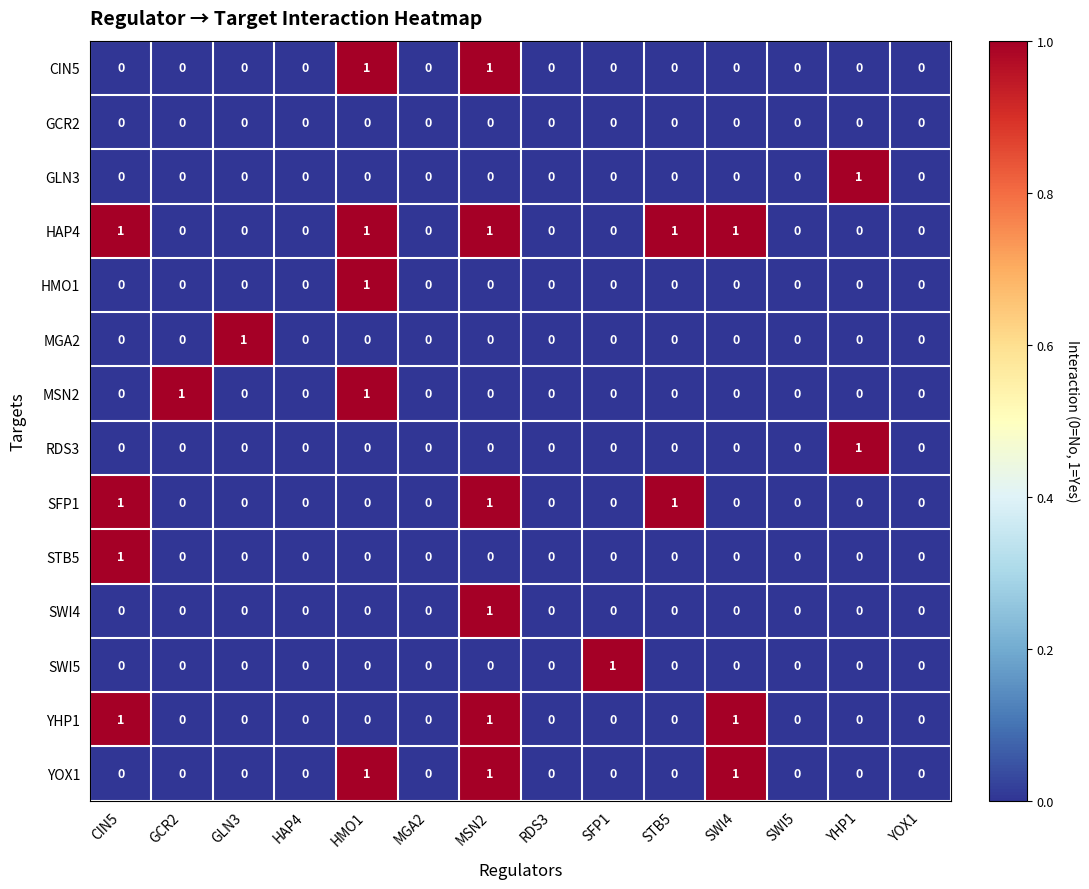

What is the total value across all series at STB5?

2